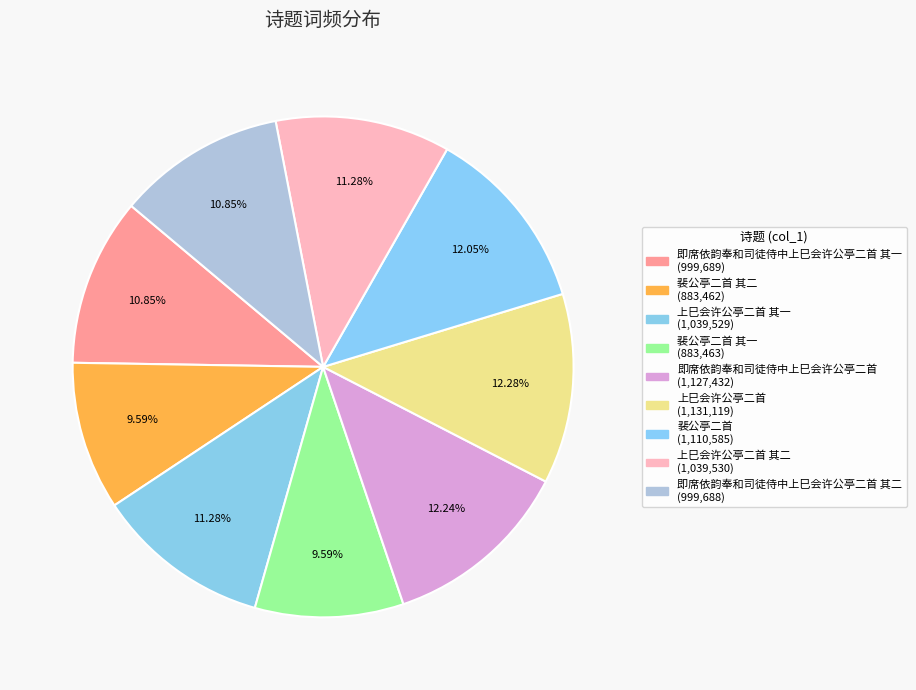

How many segments does this pie chart have?

9